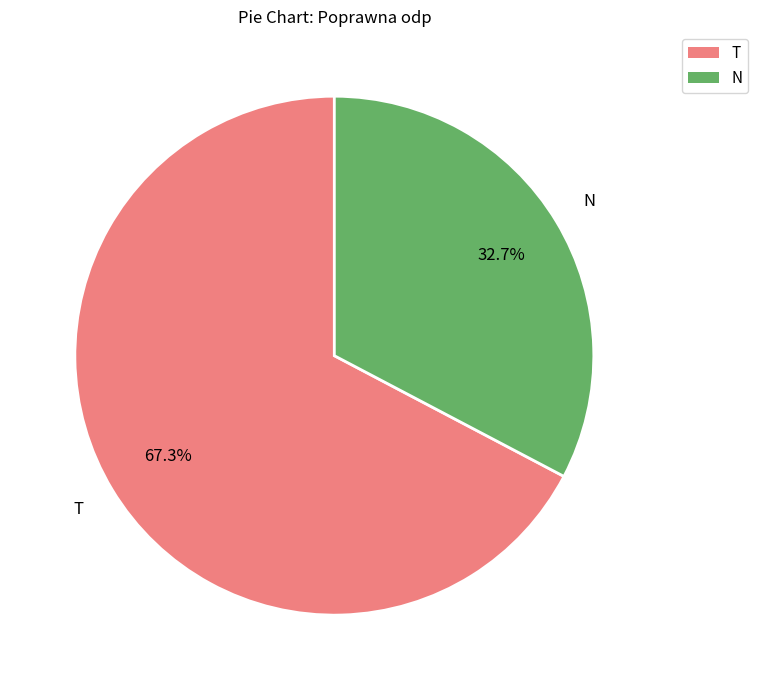

Between T and N, which is larger?

T